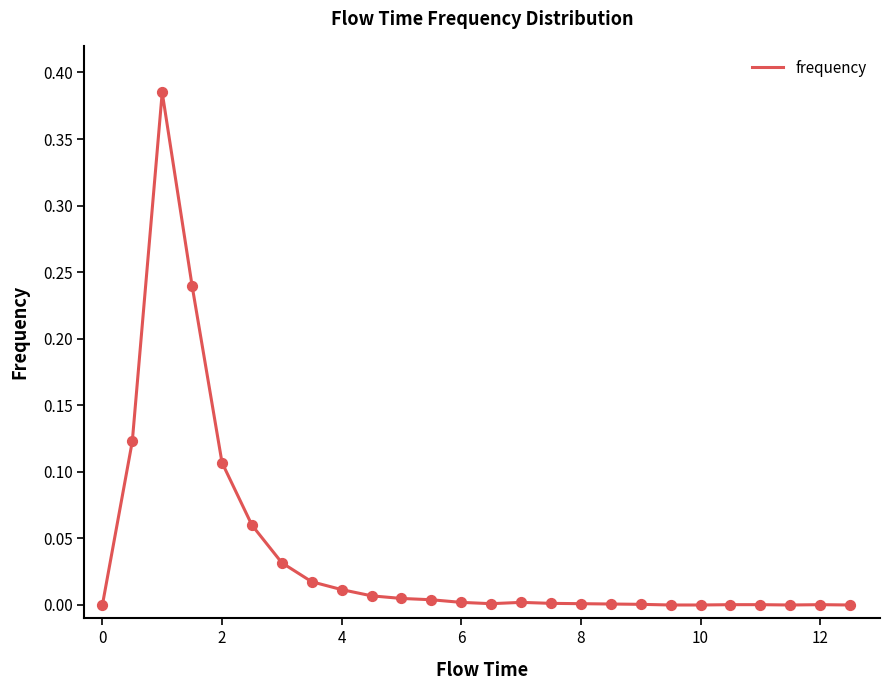

How many lines are shown in the chart?

1